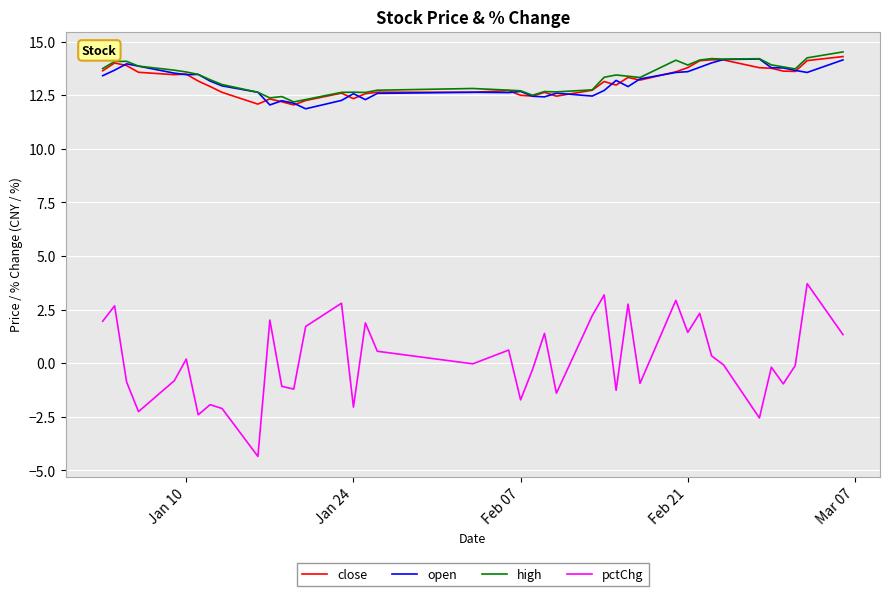

What is the minimum value shown in the chart?

-4.3